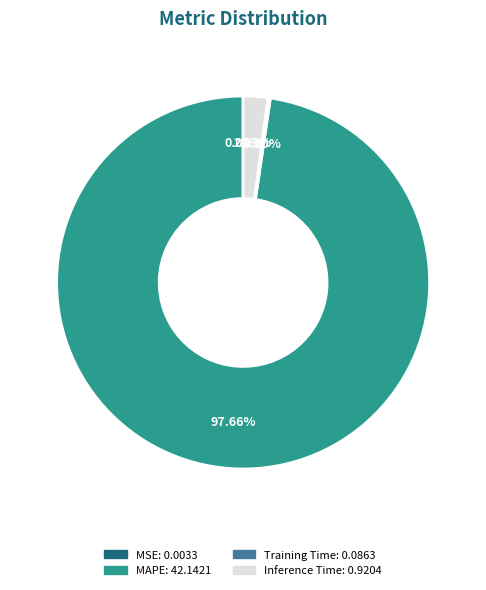

Is there a majority slice in this chart?

Yes